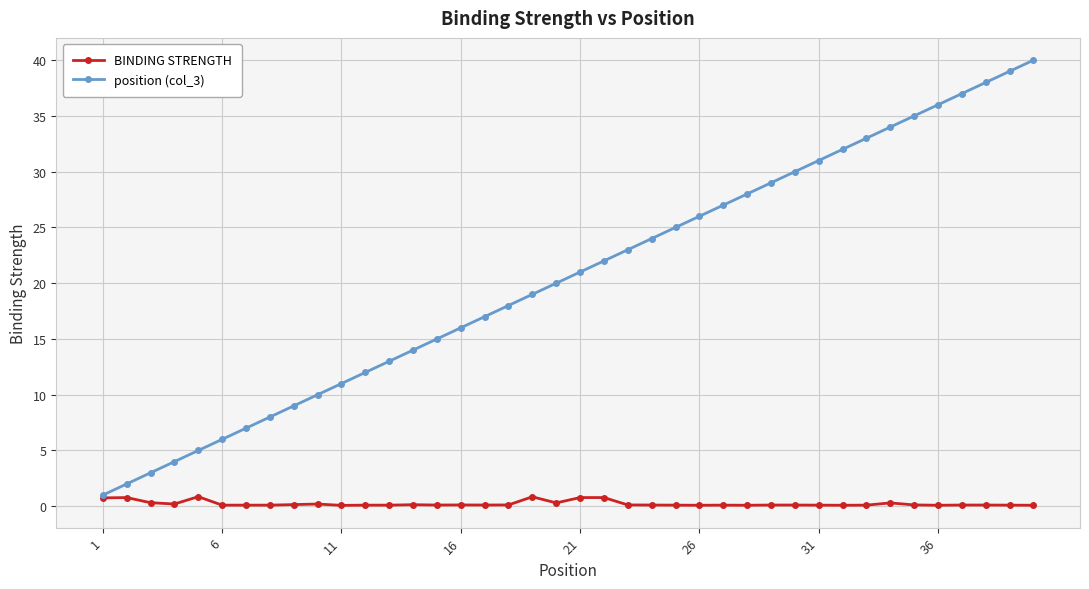

What is the highest value of the BINDING STRENGTH series?

0.9